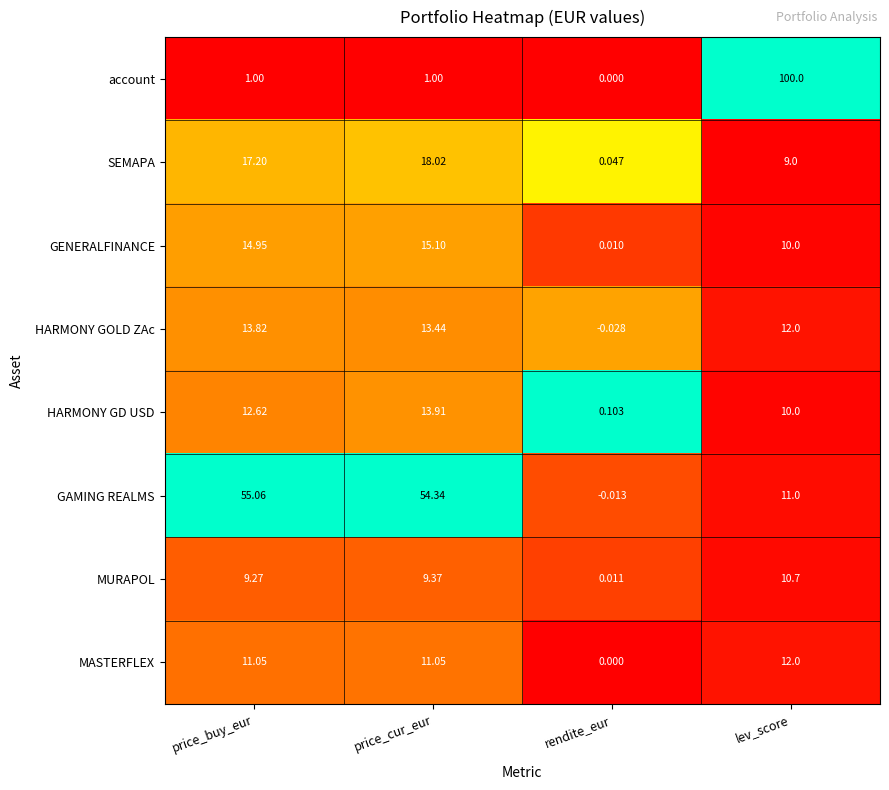

Which series has the widest spread of values?

account